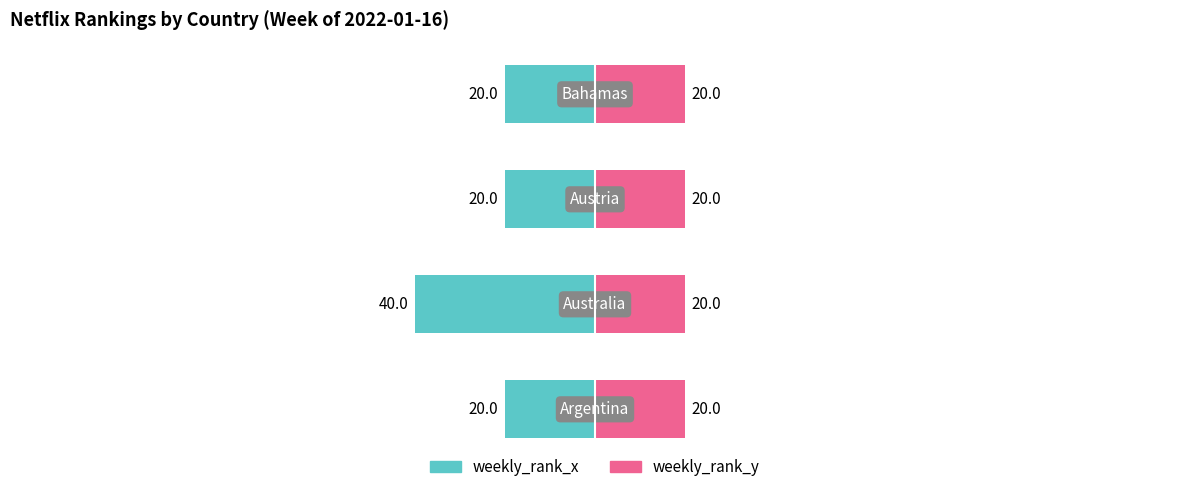

List the labels in order of weekly_rank_x value, largest first.

0, 2, 3, 1